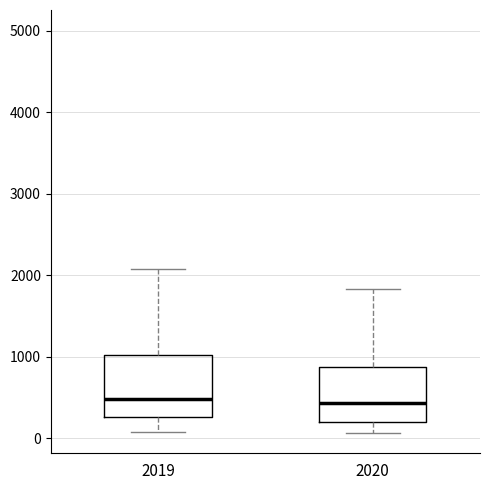

Reading left to right, transcribe this box plot: for each box, give where its median line is, the range the box spans, and where its two whiskers end, as read against the y-axis. The values are not printed on the chart, so give them approximately, as read against the axis.

2019: median 500, box 300 to 1000, whiskers 100 to 2100
2020: median 400, box 200 to 900, whiskers 100 to 1800